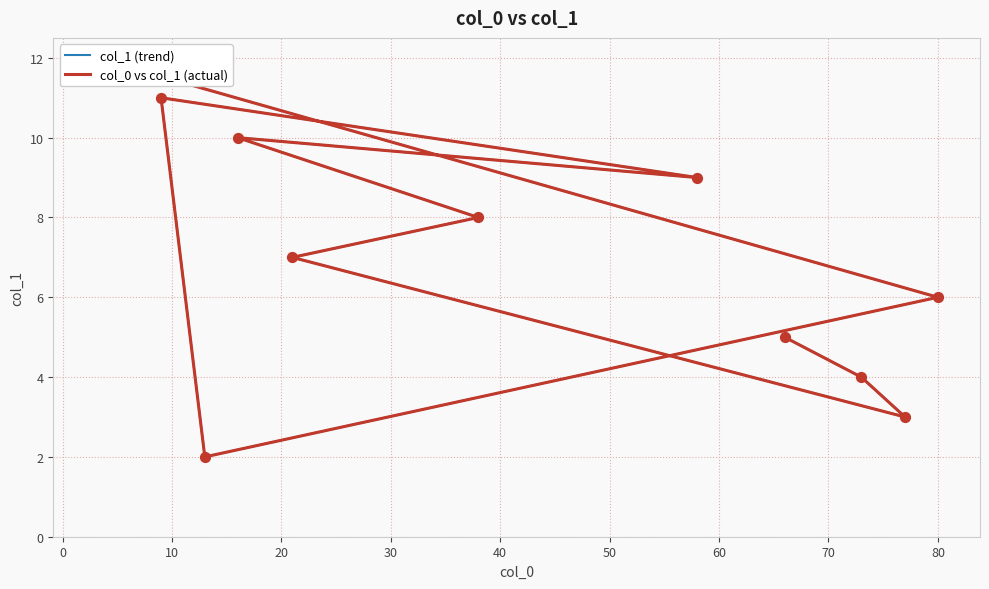

Which series contains the lowest Y value?

col_1 (trend)